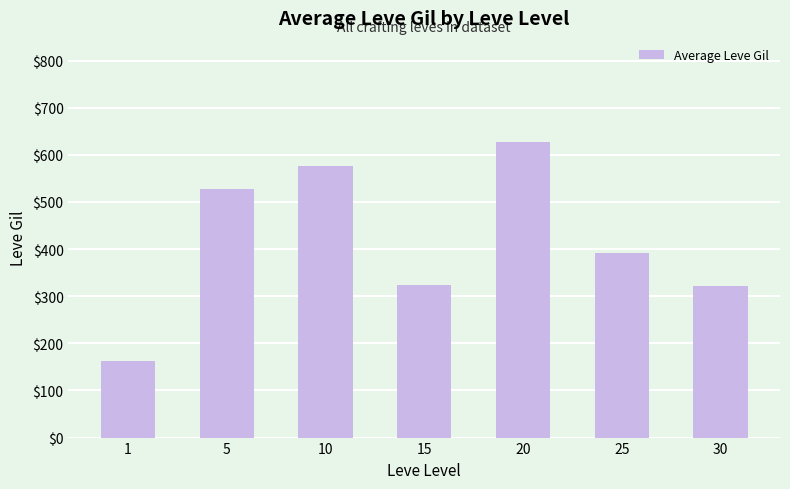

Is it true that the value at 1 is 163.5?

True